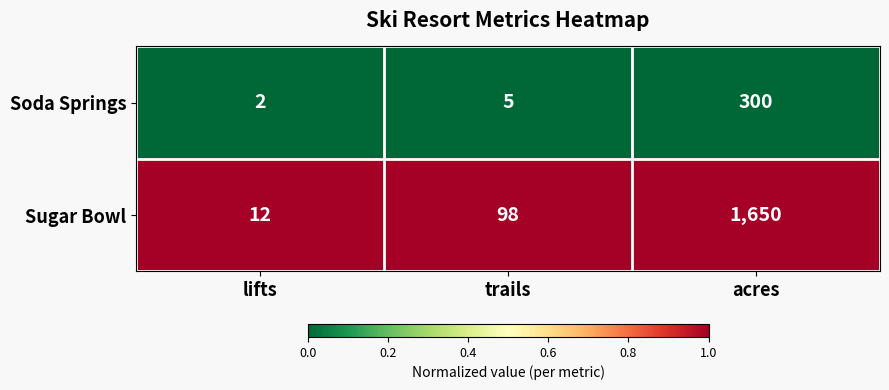

The value of Sugar Bowl at trails is 175. True or false?

False